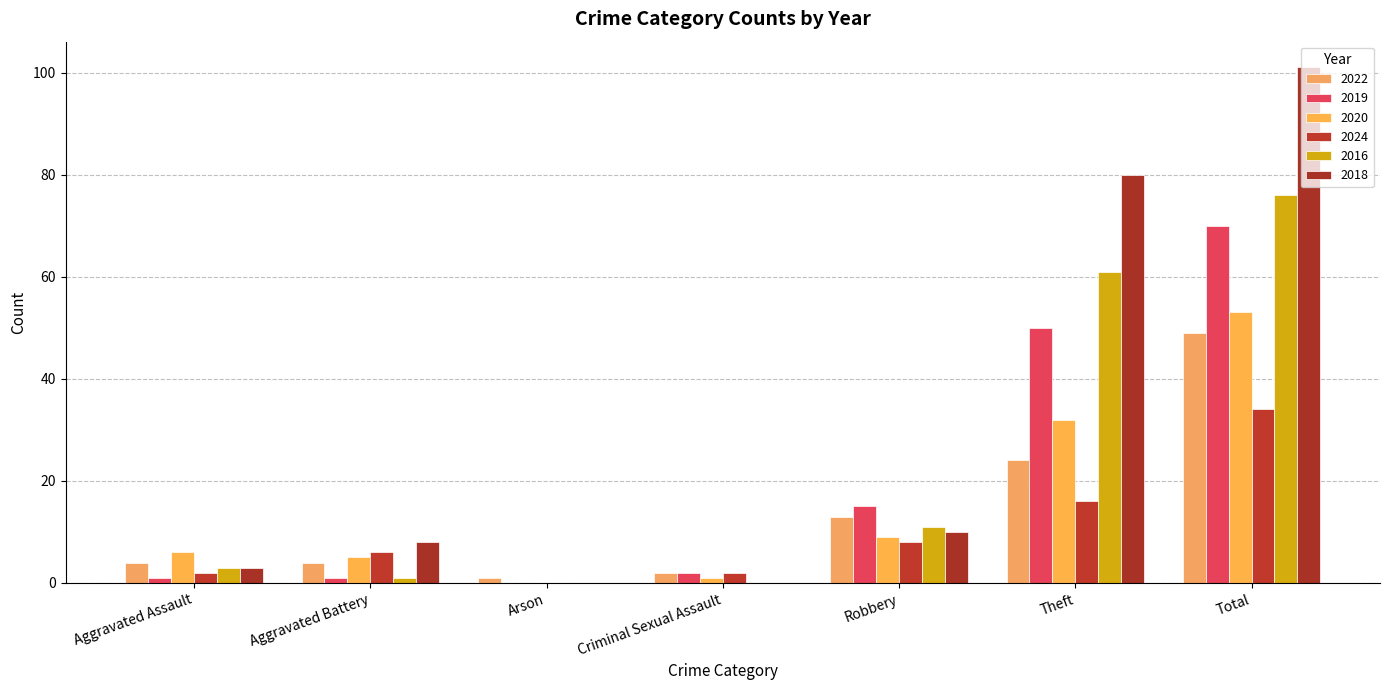

What is the average value of the 2020 series?

15